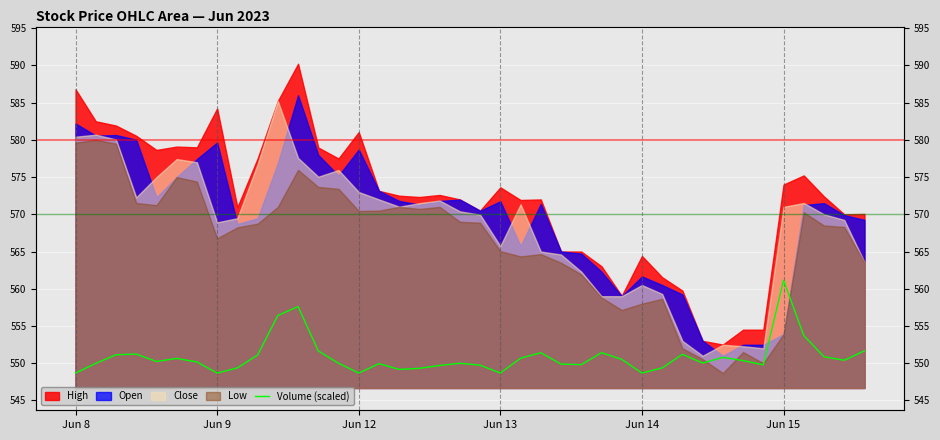

Approximately how many times larger is the value at 7 compared to 10?

1.0